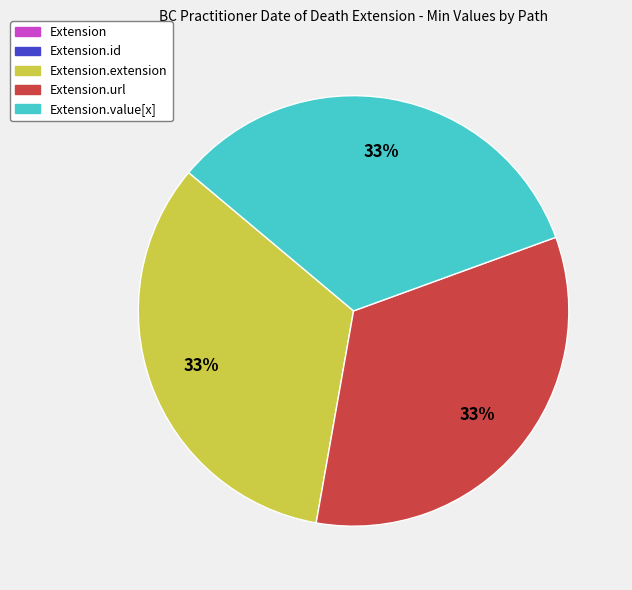

To the nearest percent, what is the average slice percentage?

33%